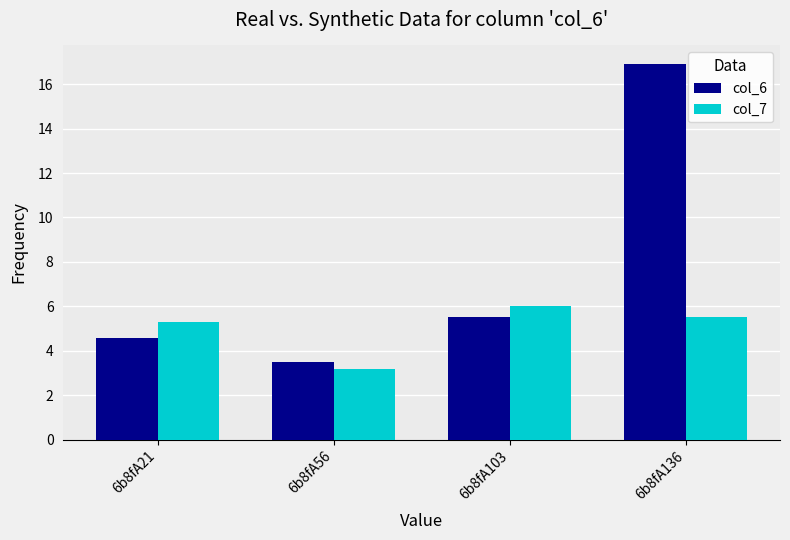

The col_6 series shows 16.9 at 6b8fA136. True or false?

True